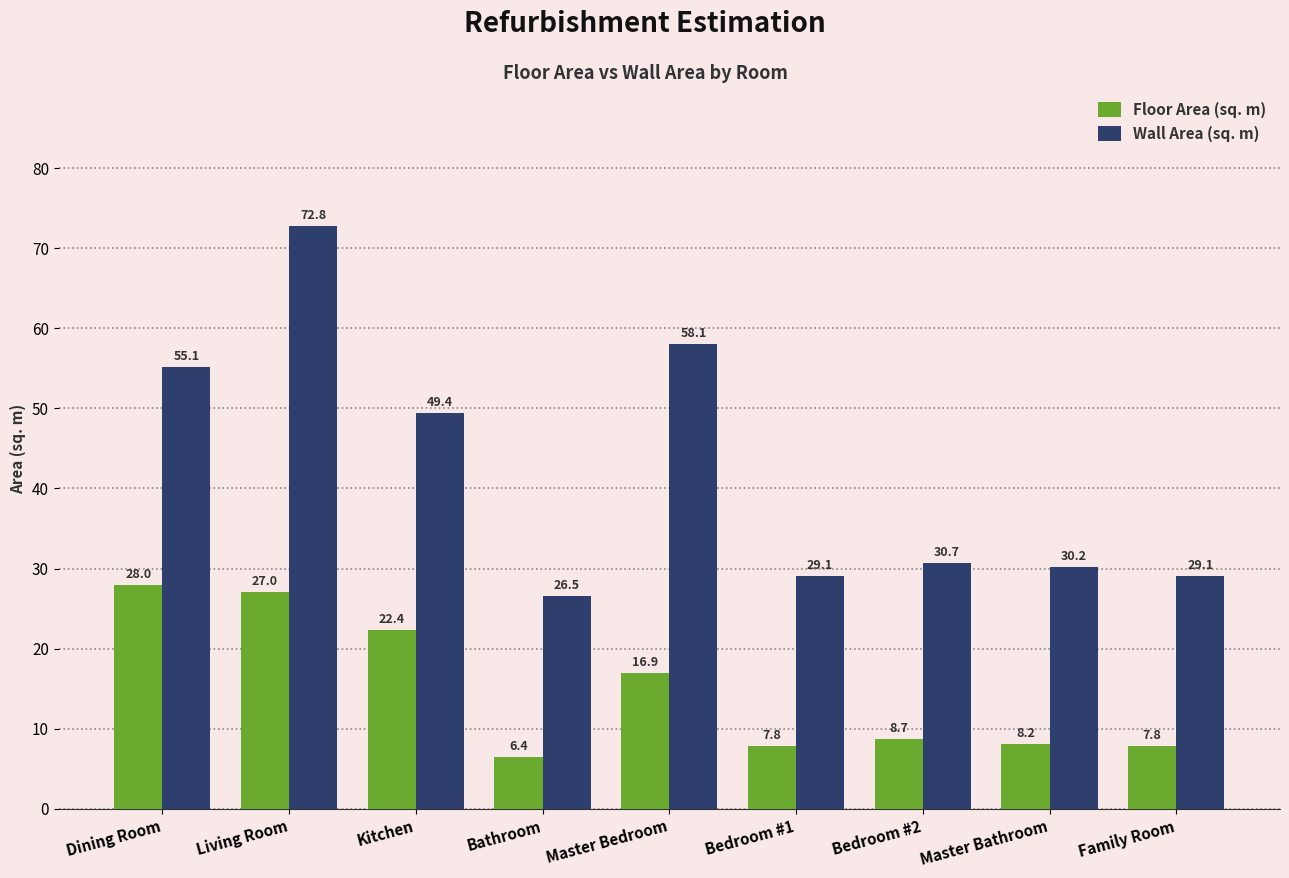

How many data points does each series have?

9